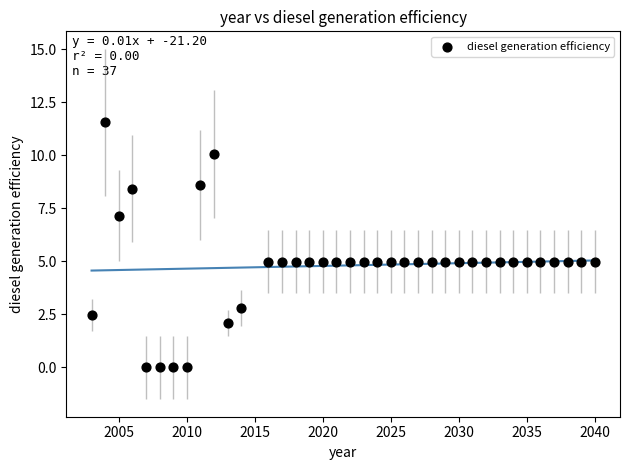

What is the range of X values (max minus min)?

37.0